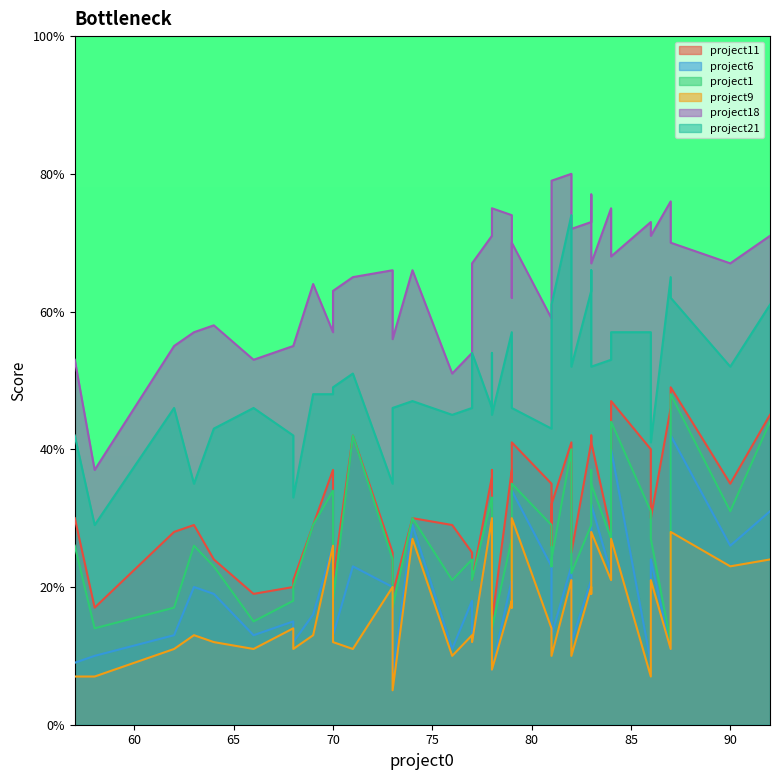

What is the difference between the project6 values at 78 and 77?

4